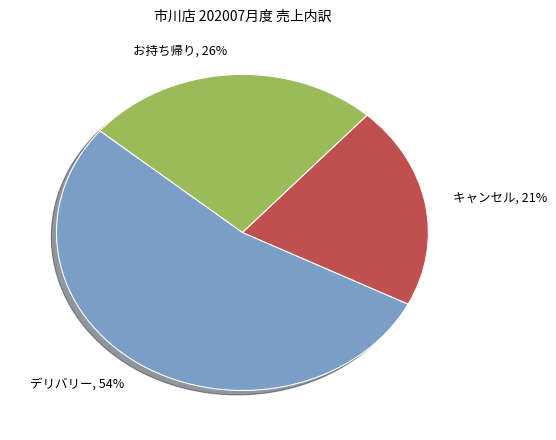

Is the sum of デリバリー and キャンセル greater than half?

Yes